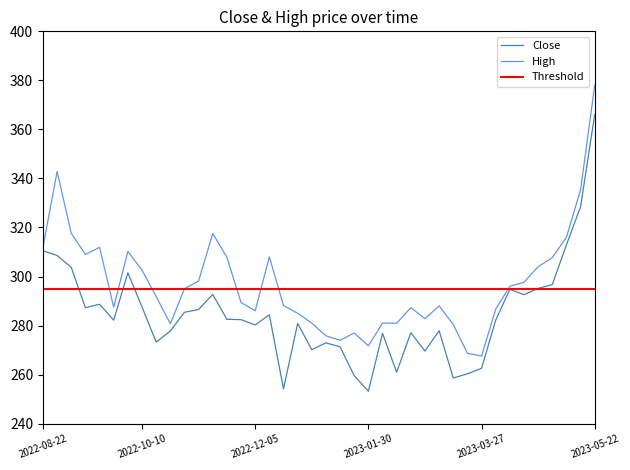

Is it true that Close equals 287.6 at 2022-10-10?

True